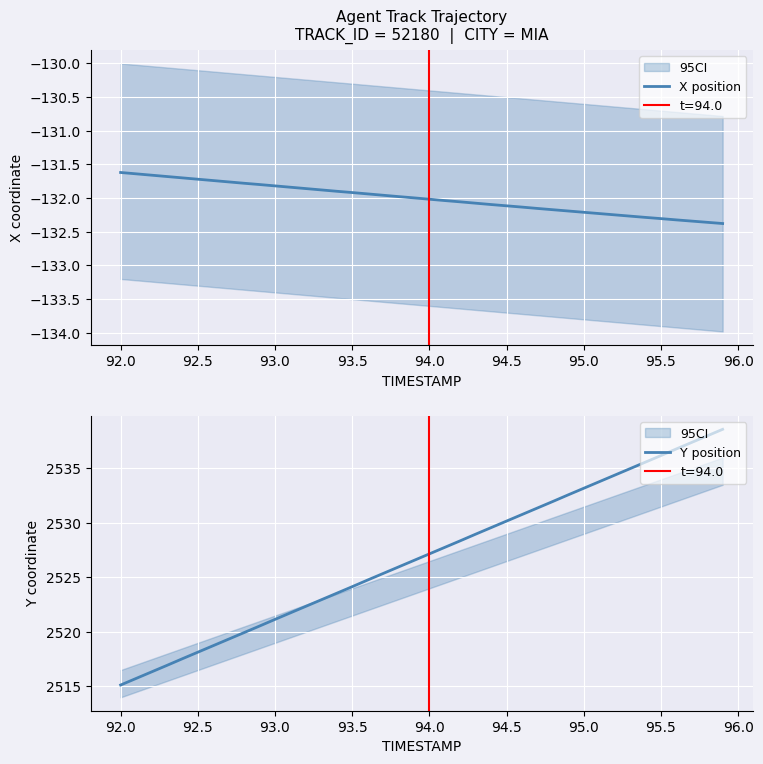

Reading left to right, what are all the values shown in this chart?

X position: -131.6	-131.6	-131.7	-131.7	-131.7	-131.7	-131.7	-131.8	-131.8	-131.8	-131.8	-131.8	-131.9	-131.9	-131.9	-131.9	-131.9	-132.0	-132.0	-132.0	-132.0	-132.0	-132.1	-132.1	-132.1	-132.1	-132.1	-132.2	-132.2	-132.2	-132.2	-132.2	-132.2	-132.3	-132.3	-132.3	-132.3	-132.3	-132.4	-132.4
Y position: 2515.1	2515.7	2516.3	2516.9	2517.5	2518.1	2518.7	2519.3	2519.9	2520.5	2521.2	2521.8	2522.3	2522.9	2523.6	2524.2	2524.8	2525.4	2526.0	2526.6	2527.2	2527.8	2528.4	2529.0	2529.6	2530.2	2530.8	2531.4	2532.0	2532.6	2533.2	2533.8	2534.4	2535.0	2535.6	2536.2	2536.8	2537.4	2538.0	2538.6